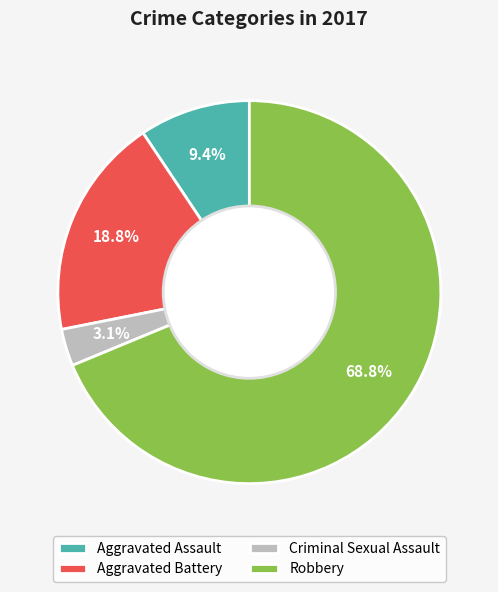

Count the number of slices in the pie.

4